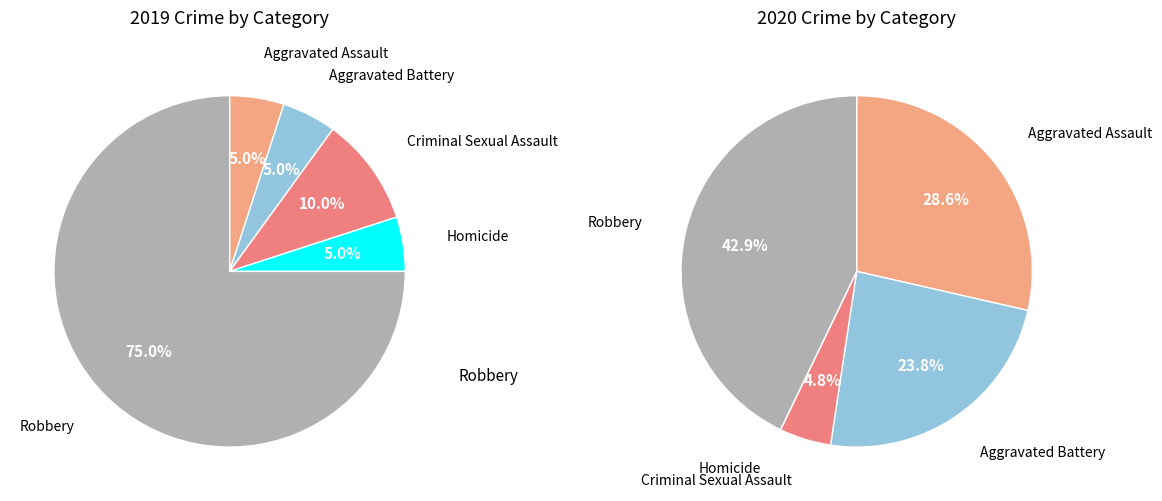

What is the smallest slice in the pie chart?

Homicide